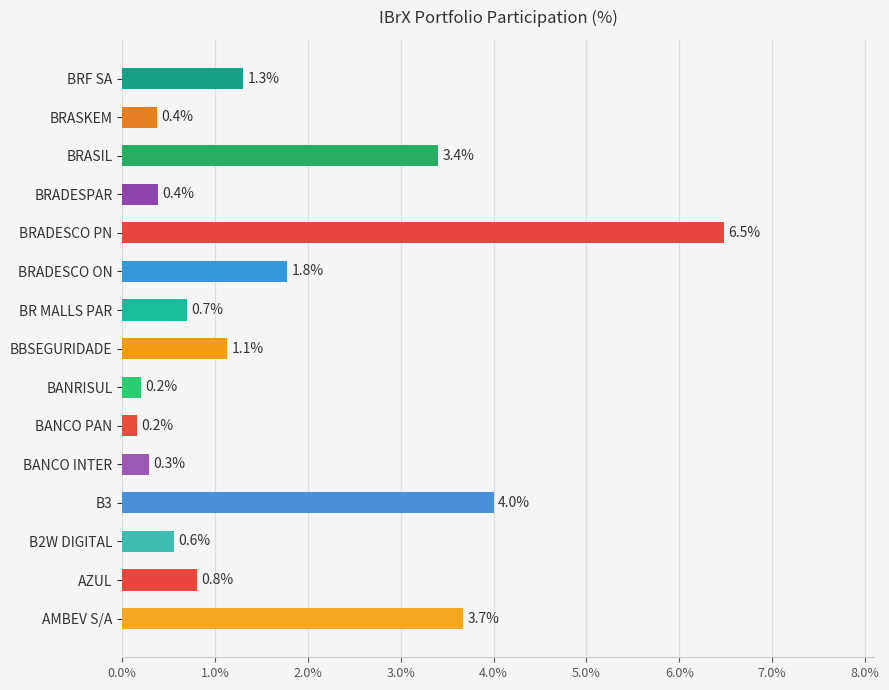

What is the sum of all values?

25.2